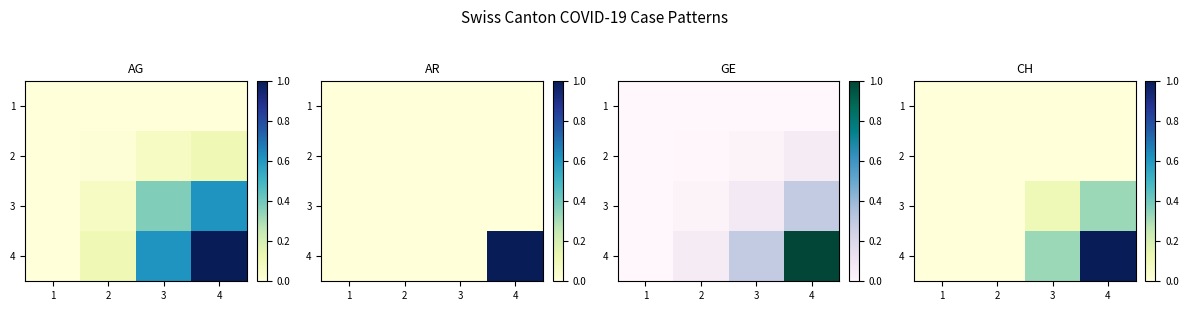

Rank the categories by 2 value from lowest to highest.

1, 2, 3, 4